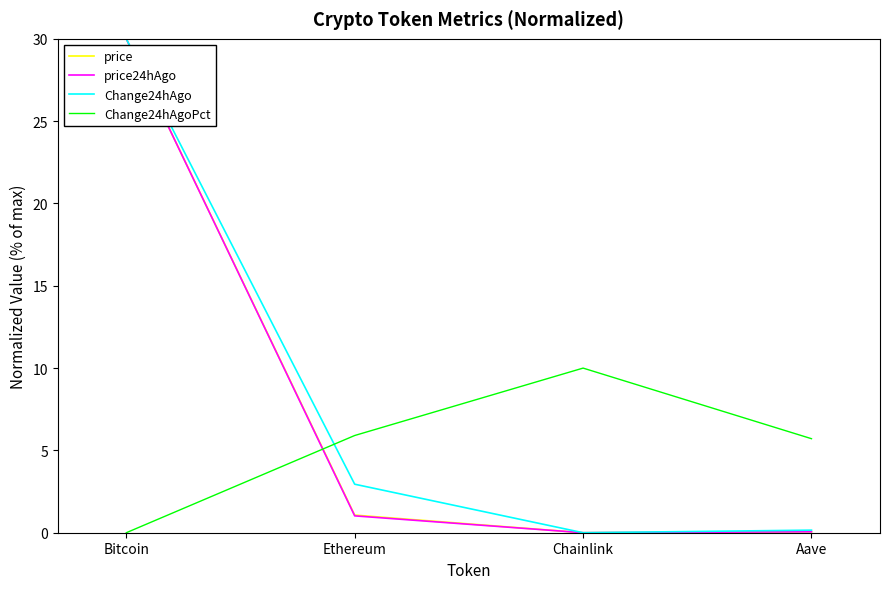

At which label is Change24hAgo closest to 15?

Ethereum